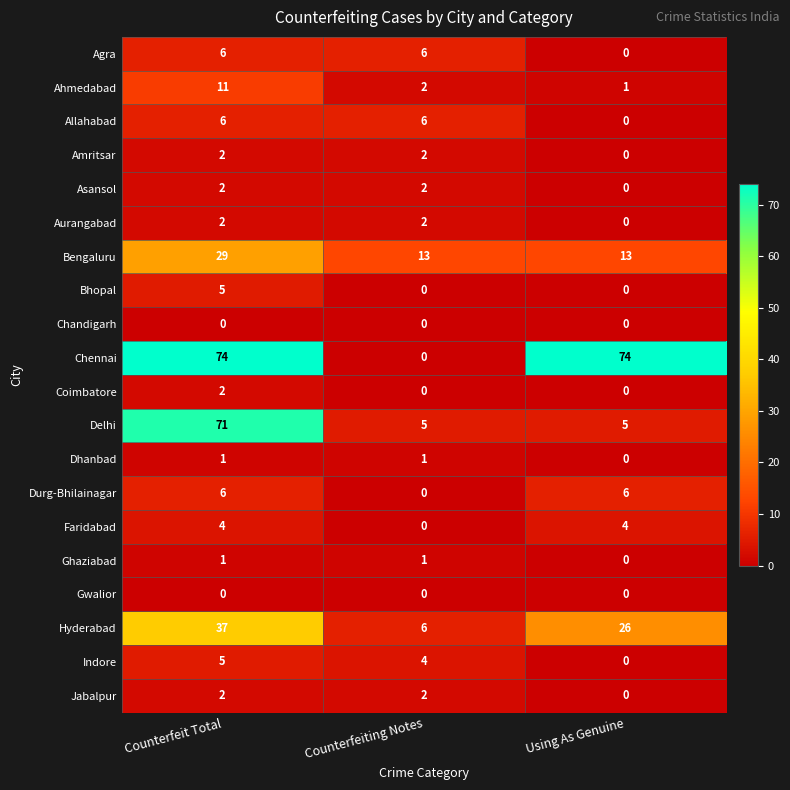

True or false: Ghaziabad has a value of 1 at Using As Genuine.

False